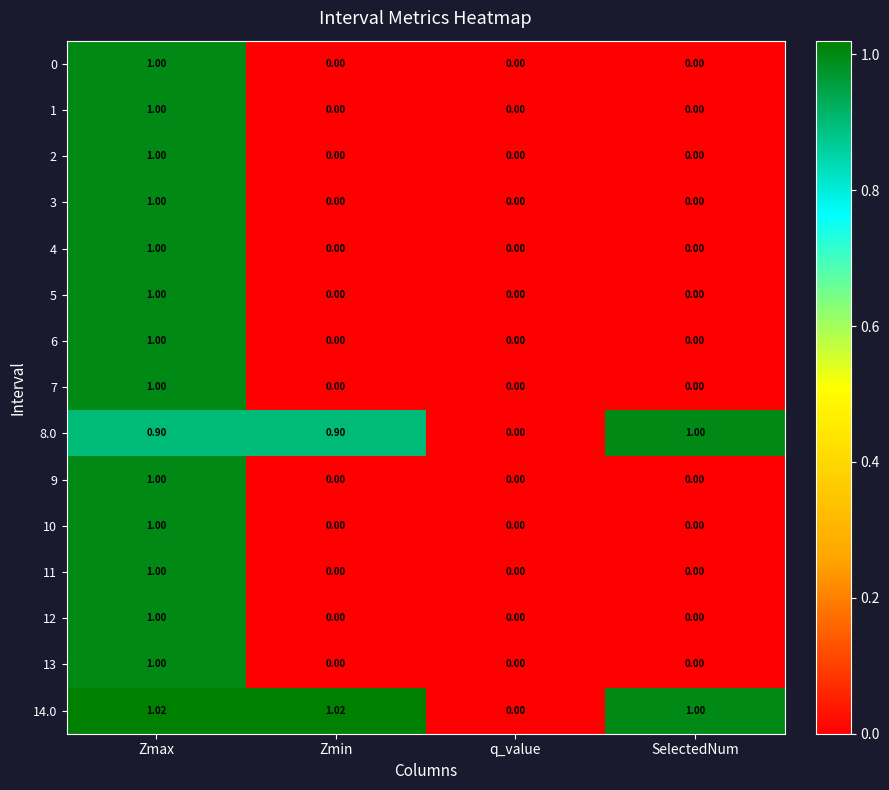

At which label does 3 reach its peak?

Zmax